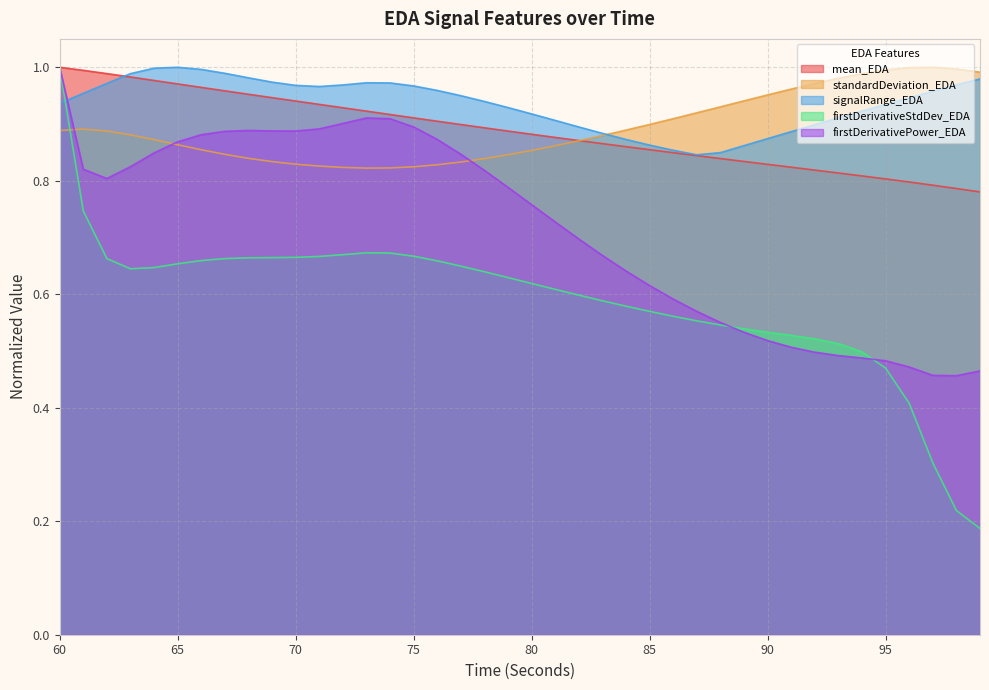

In firstDerivativePower_EDA, how many points are higher than both neighbors (excluding endpoints)?

2